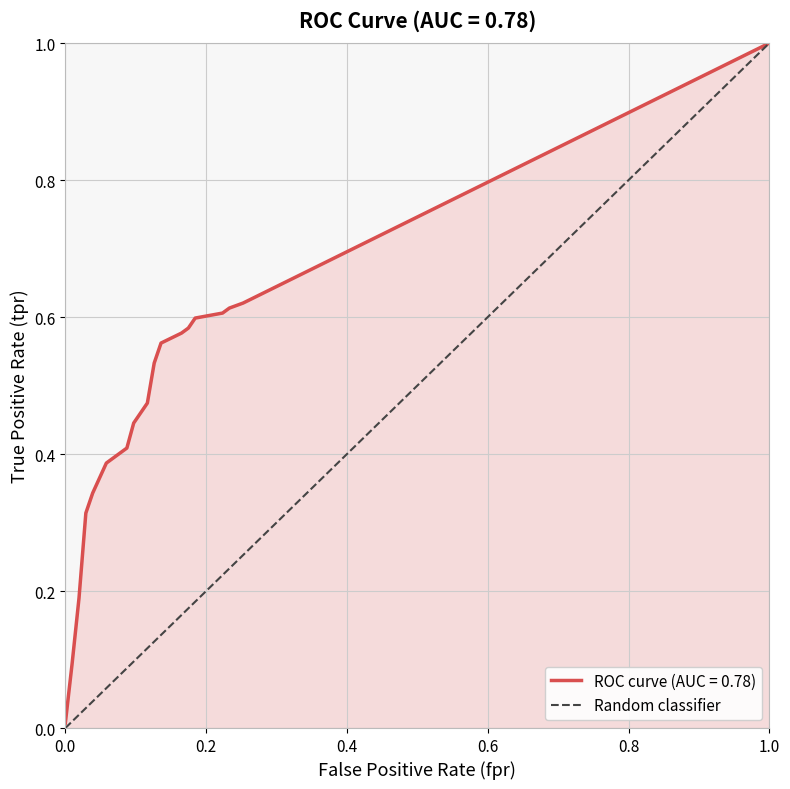

Does the chart have visible grid lines?

Yes